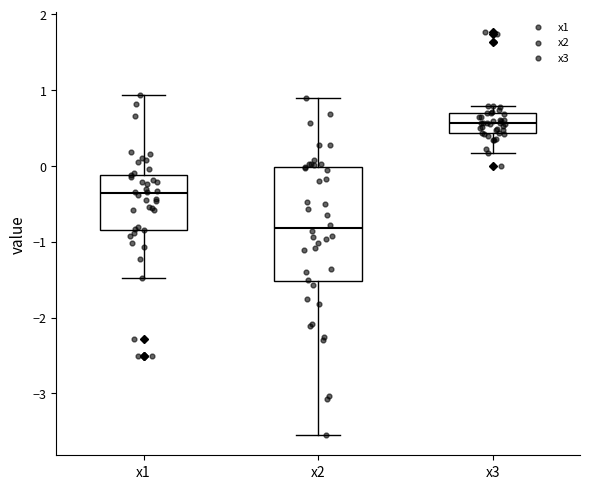

Reading left to right, transcribe this box plot: for each box, give where its median line is, the range the box spans, and where its two whiskers end, as read against the y-axis. The values are not printed on the chart, so give them approximately, as read against the axis.

x1: median -0.4, box -0.8 to -0.1, whiskers -1.5 to 0.9
x2: median -0.8, box -1.5 to 0.0, whiskers -3.6 to 0.9
x3: median 0.6, box 0.4 to 0.7, whiskers 0.2 to 0.8